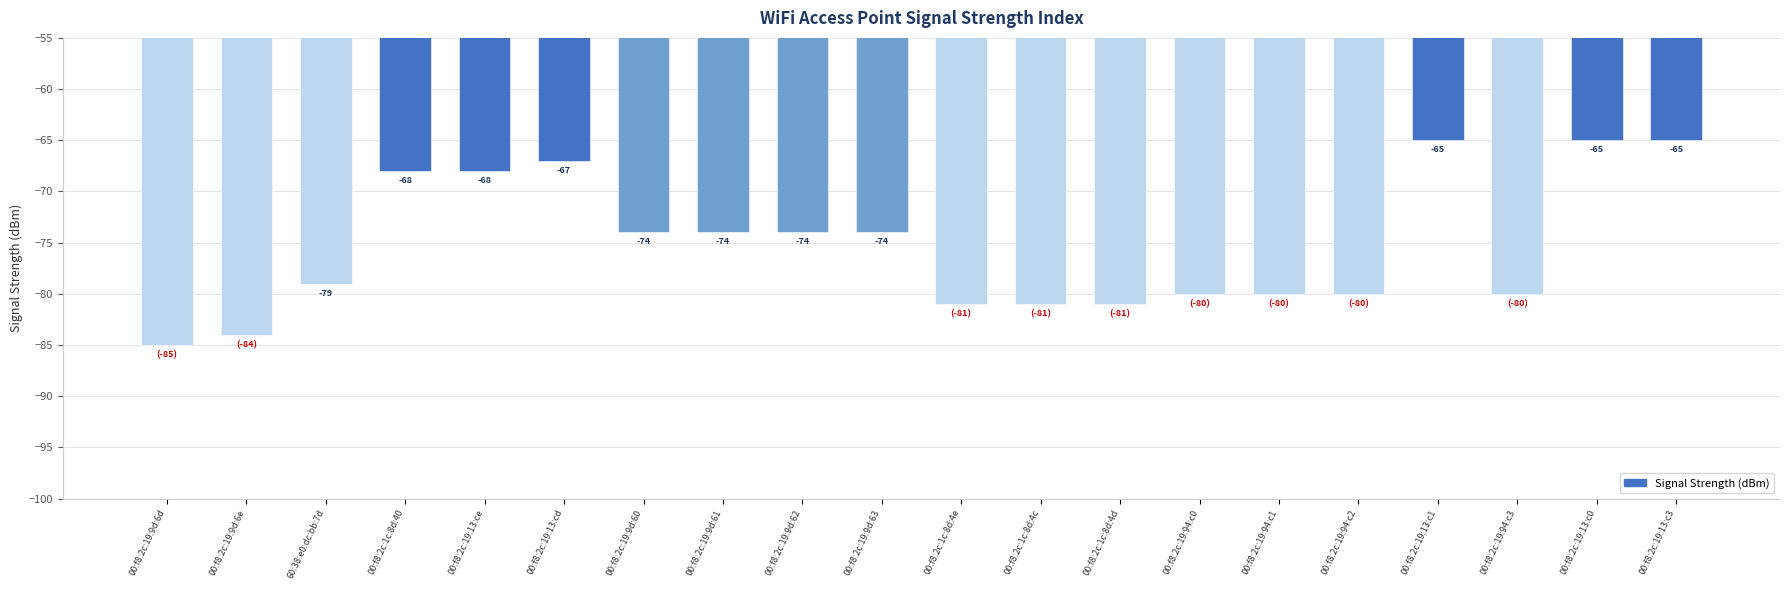

What is the sum of the values at 00:f8:2c:19:94:c1 and 00:f8:2c:19:94:c2?

-160